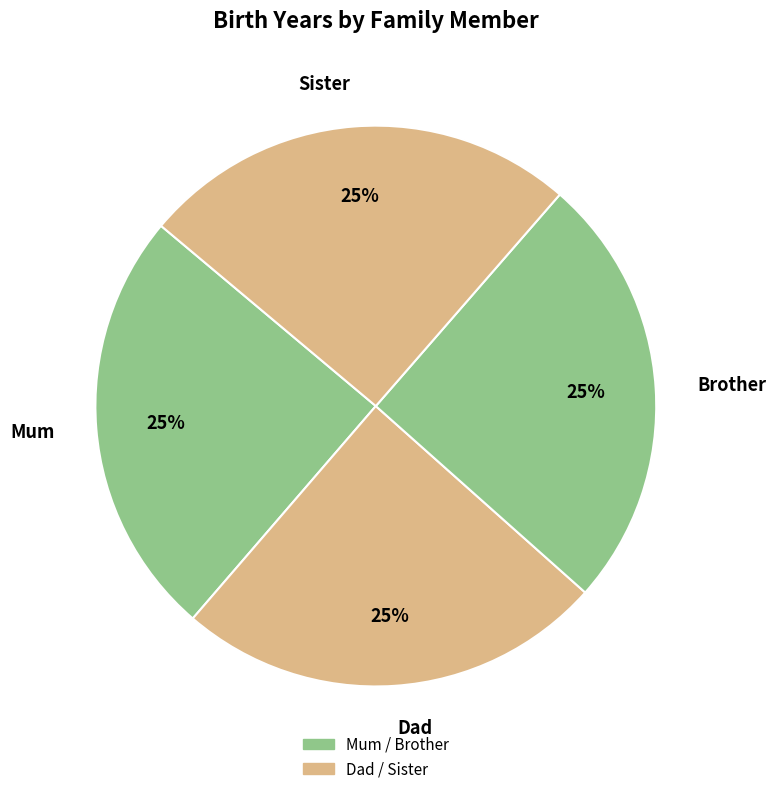

Does Brother represent more than half of the total?

No